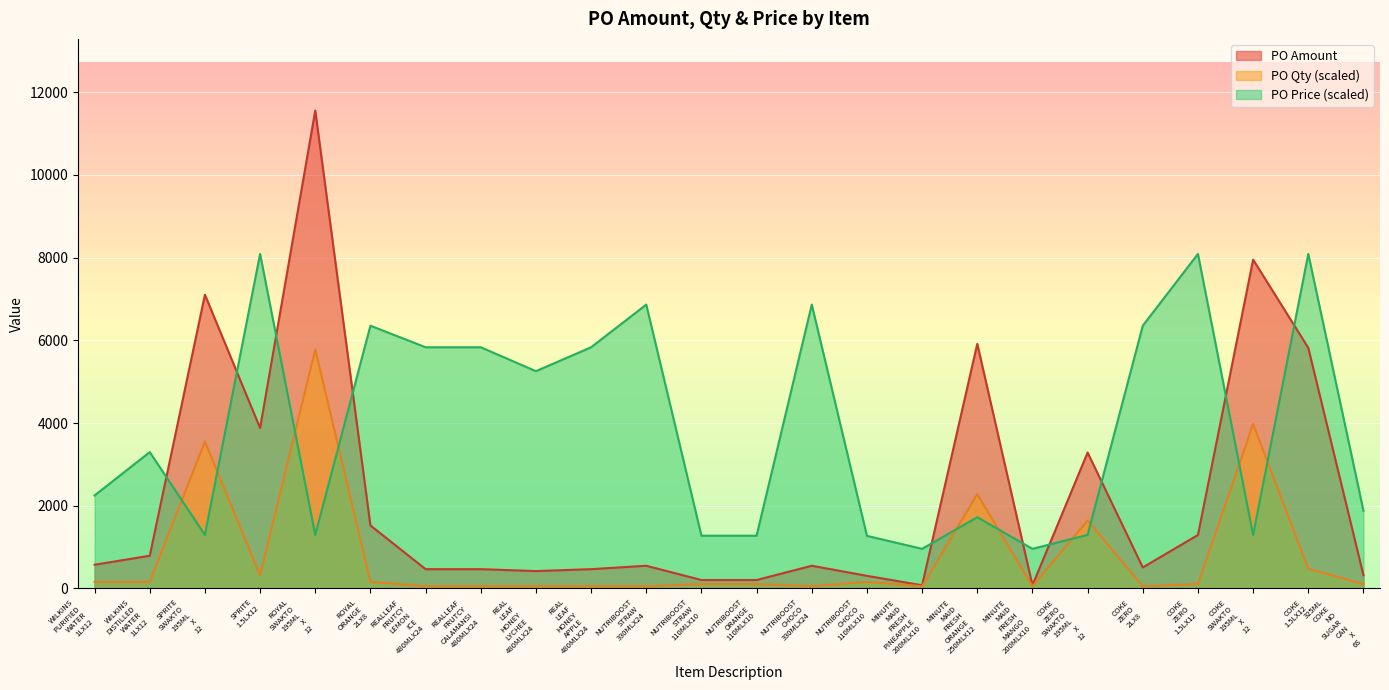

Count the number of data series in this chart.

3